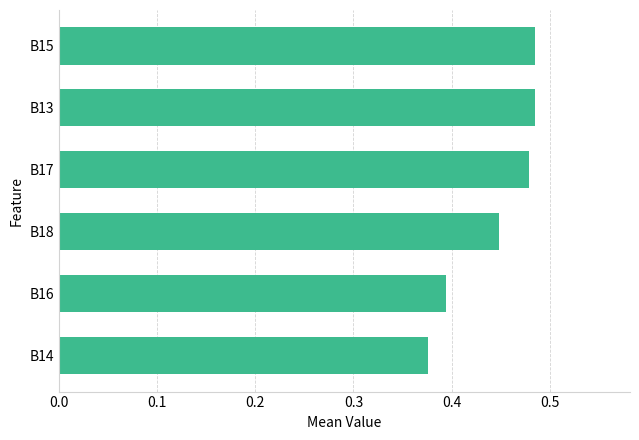

Where is the data nearest to the value 0?

B14